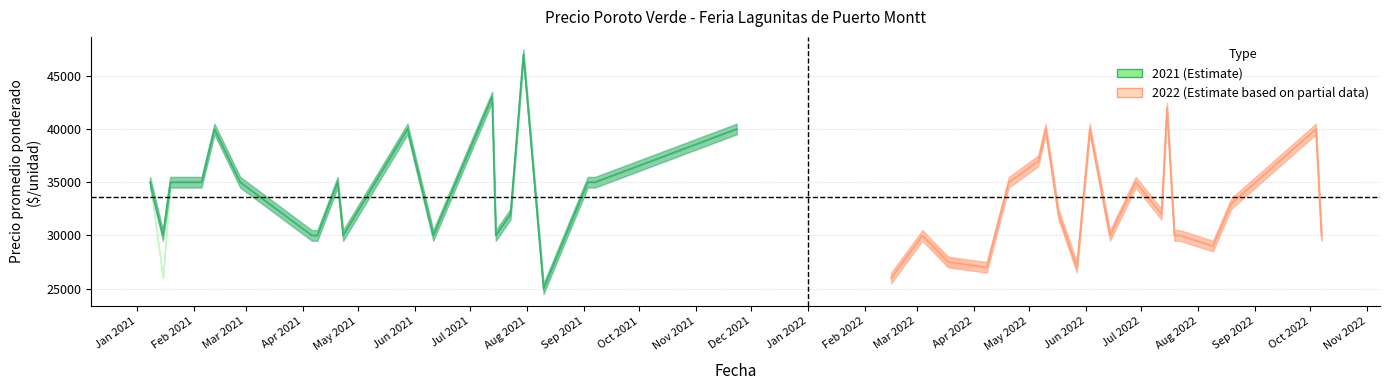

Which series has the largest total across all categories?

2021 (Estimate)